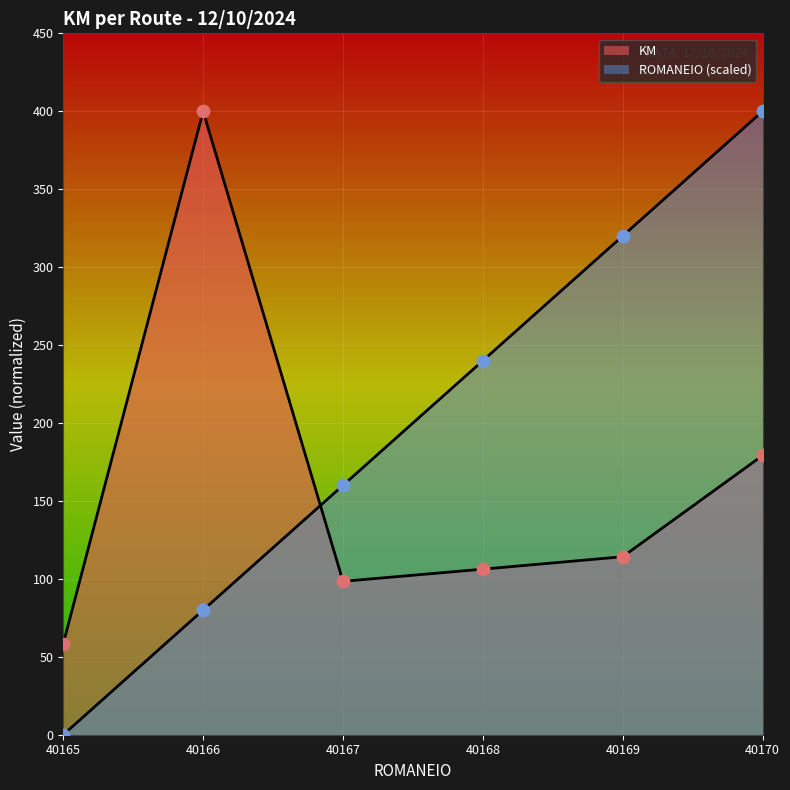

What is the total value across all series at 40168?

346.2